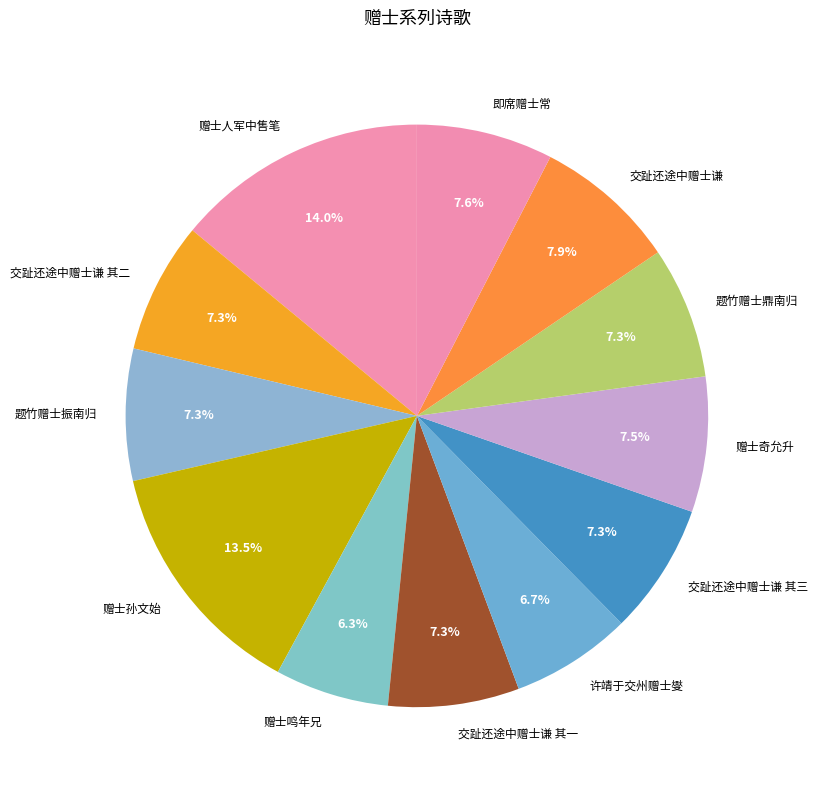

To the nearest percent, what is the difference between the 赠士人军中售笔 and 交趾还途中赠士谦 其一 slice percentages?

7%